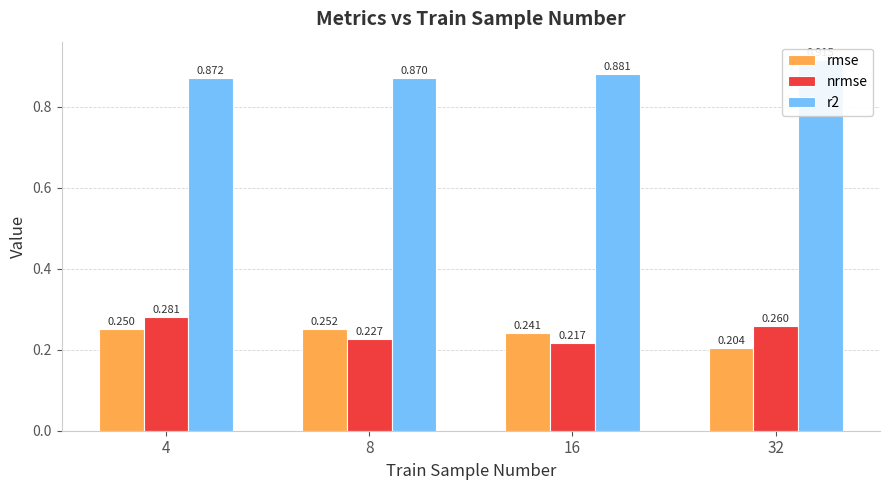

How many rmse values are between 0 and 1?

4